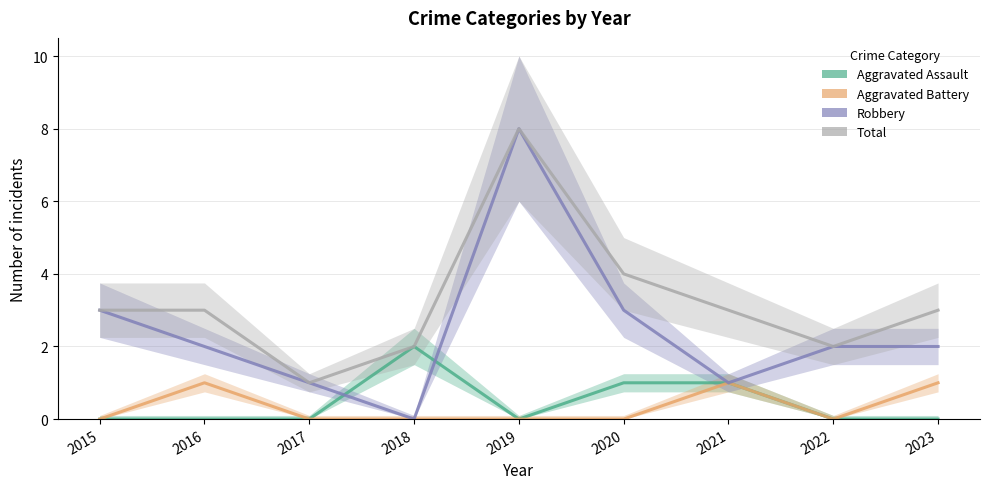

What are all the series names shown in the legend?

Aggravated Assault, Aggravated Battery, Robbery, Total